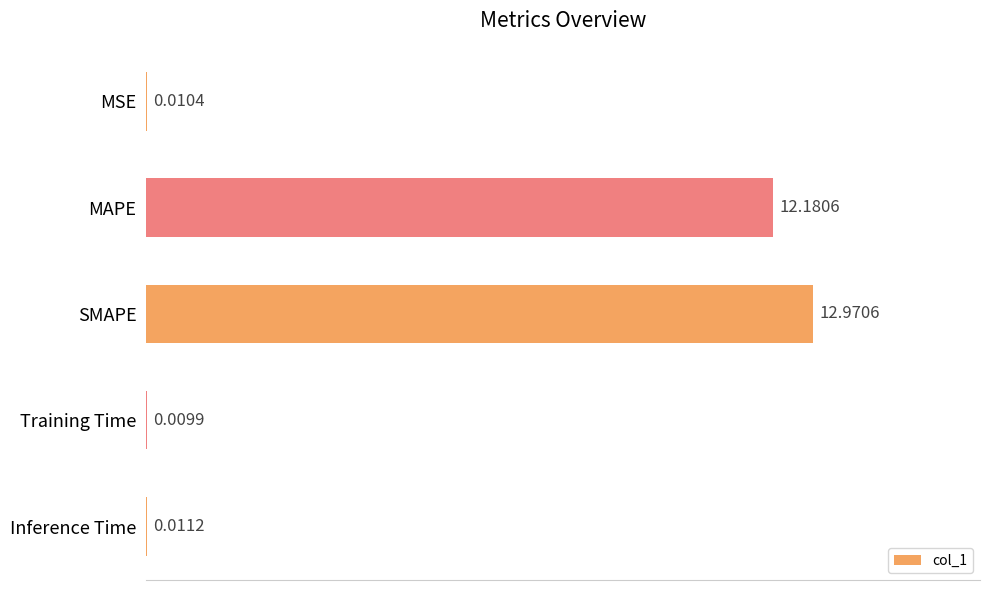

Are the bars grouped side by side (vs. stacked)?

No